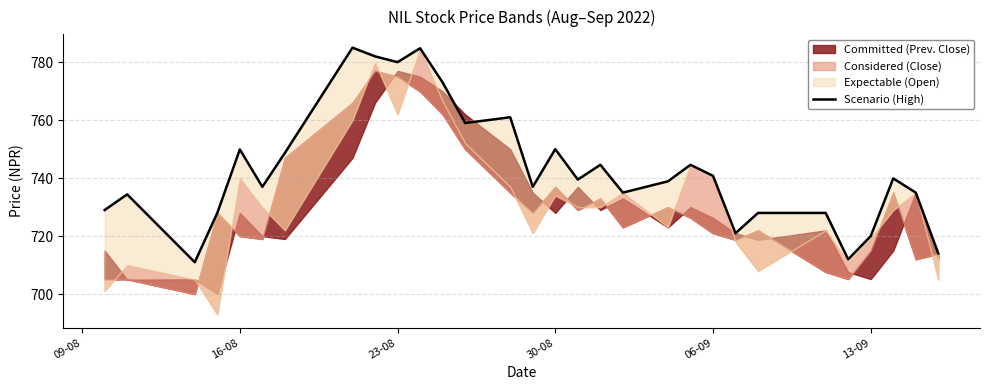

How many lines are shown in the chart?

1